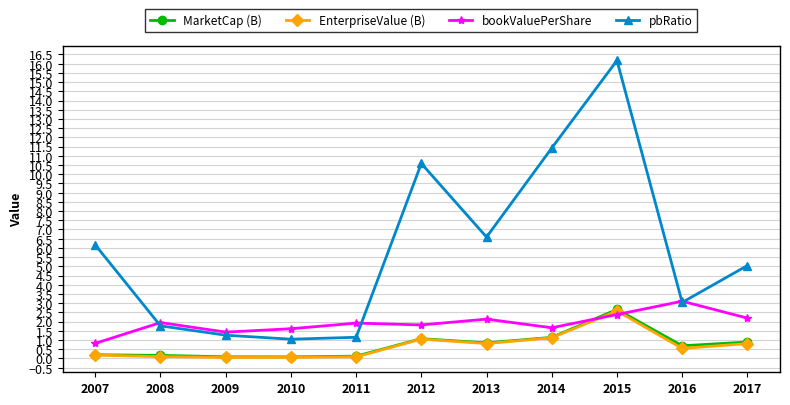

Does the chart have visible grid lines?

Yes